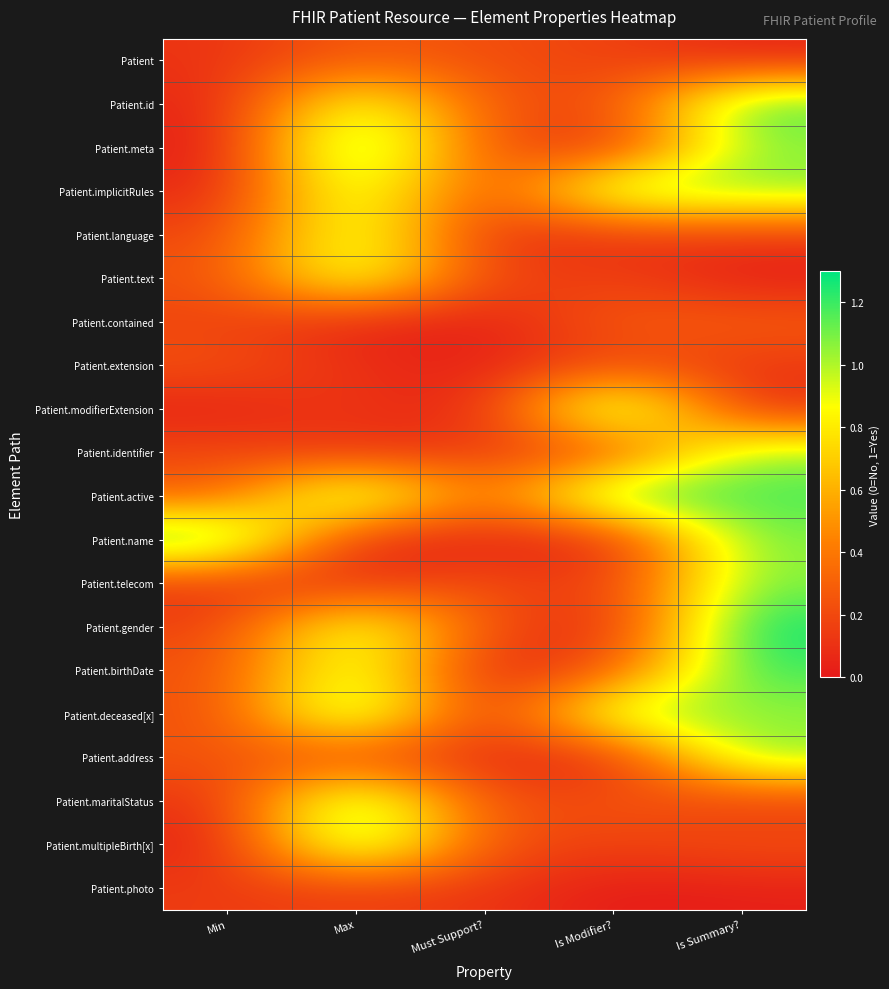

Which has a higher value, Is Modifier? or Min?

Is Modifier?